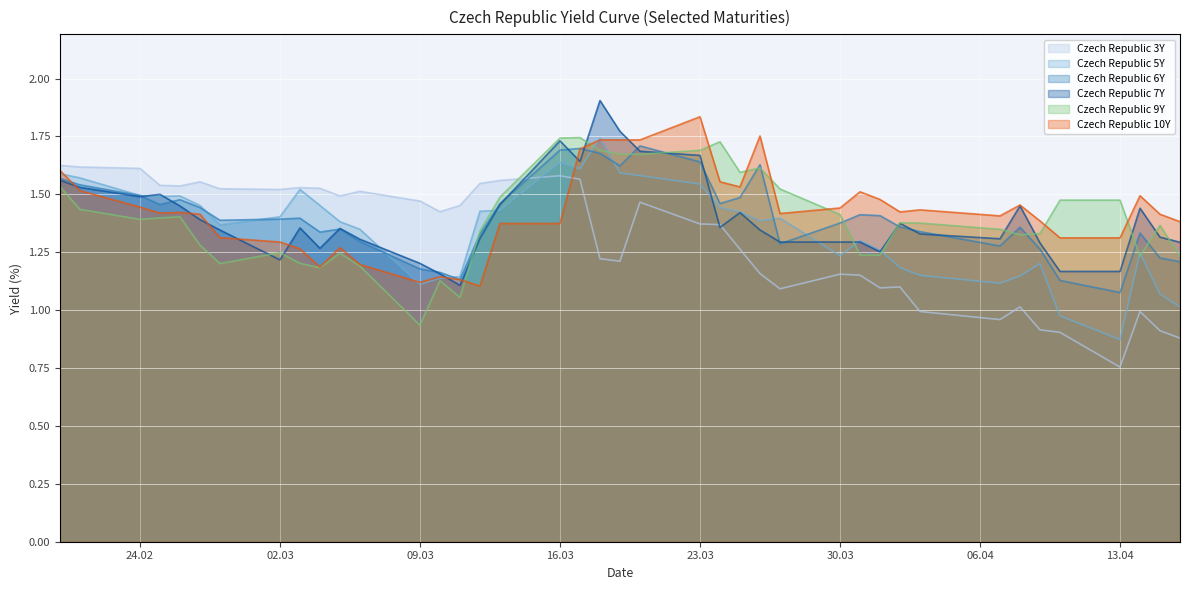

Count the Czech Republic 7Y values in the range 1 to 2.

40